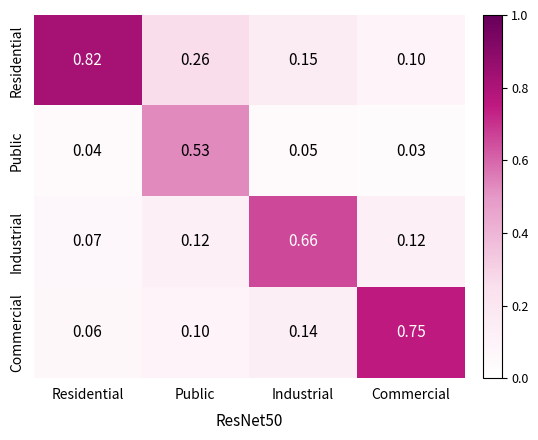

Which series changed the most between Residential and Commercial?

Residential